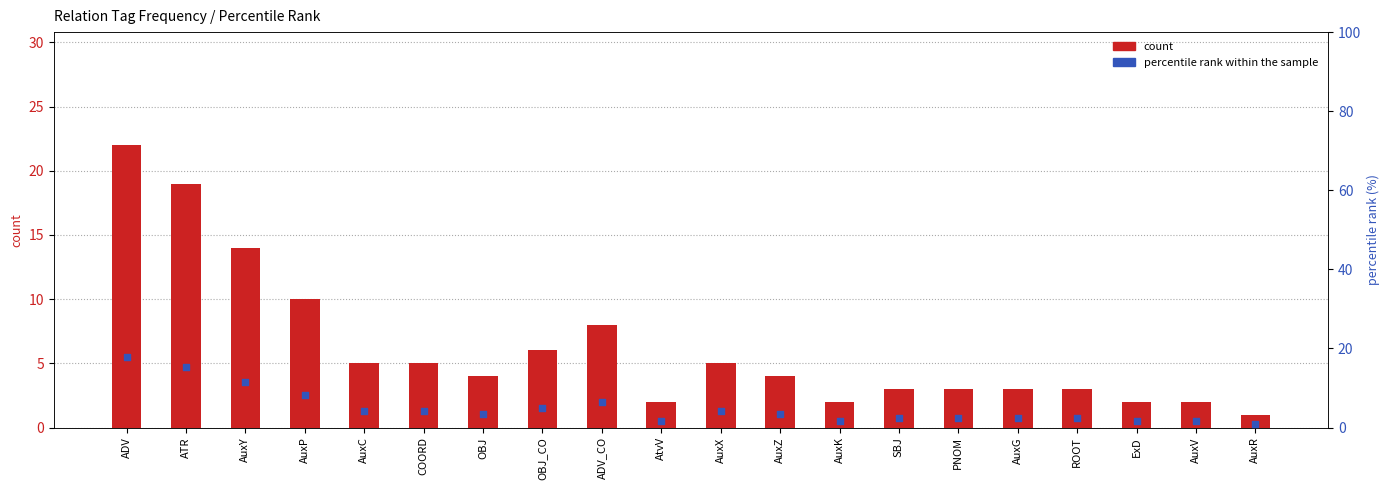

What are all the series names shown in the legend?

count, percentile rank within the sample